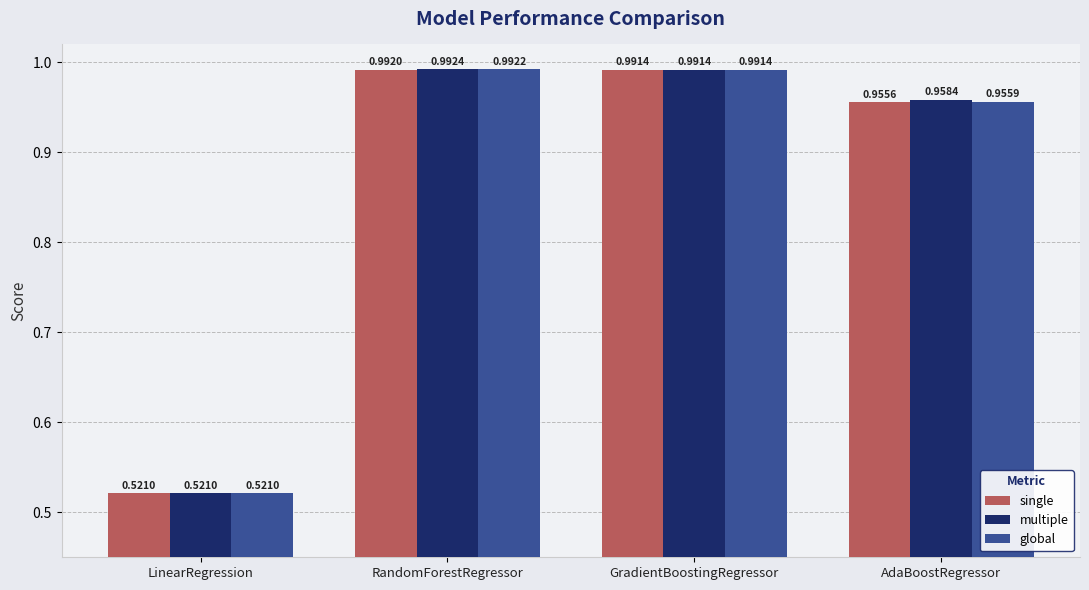

What is the average value of the multiple series?

0.9